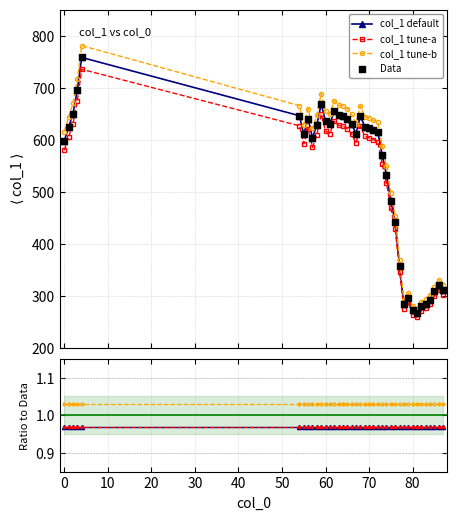

Which series has the largest total across all categories?

col_1 tune-b